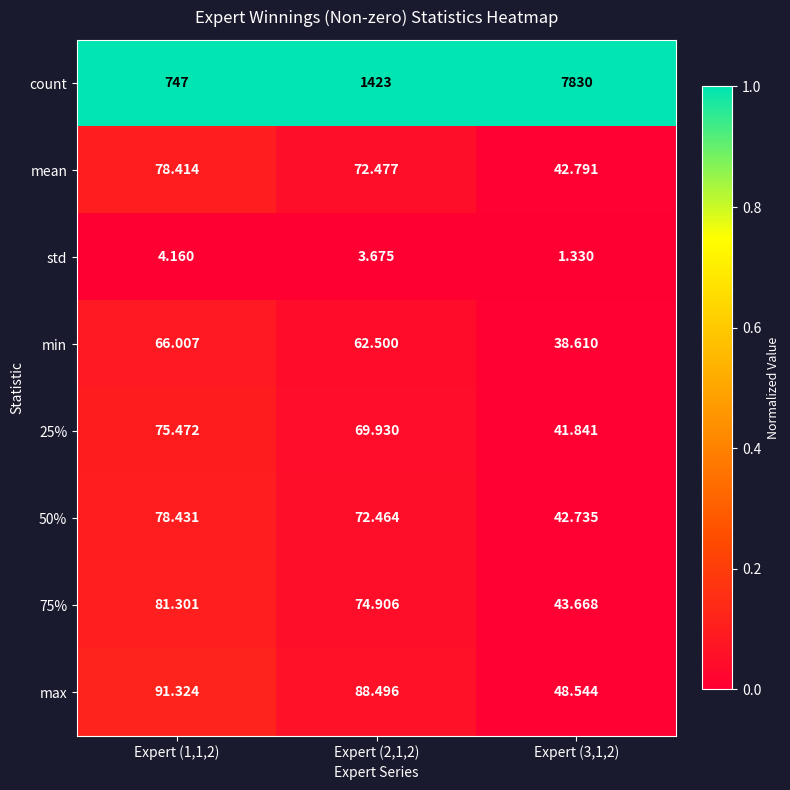

Which series changed the most between Expert (2,1,2) and Expert (3,1,2)?

count